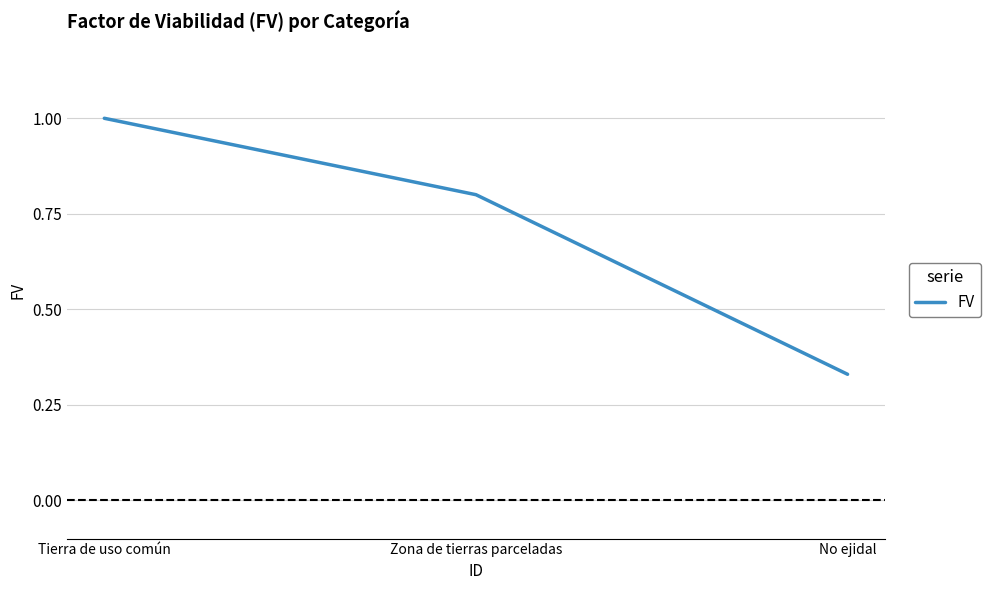

Is it true that the value at Zona de tierras parceladas is 0.4?

False